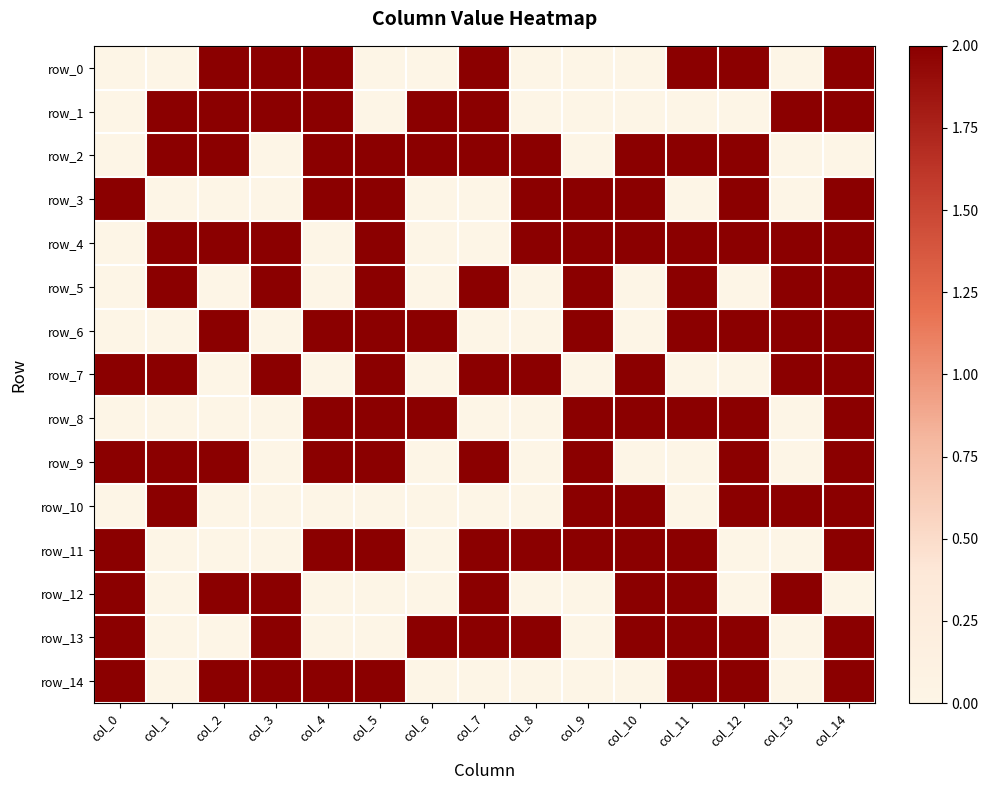

Rank the categories by row_7 value from highest to lowest.

col_0, col_1, col_3, col_5, col_7, col_8, col_10, col_13, col_14, col_2, col_4, col_6, col_9, col_11, col_12